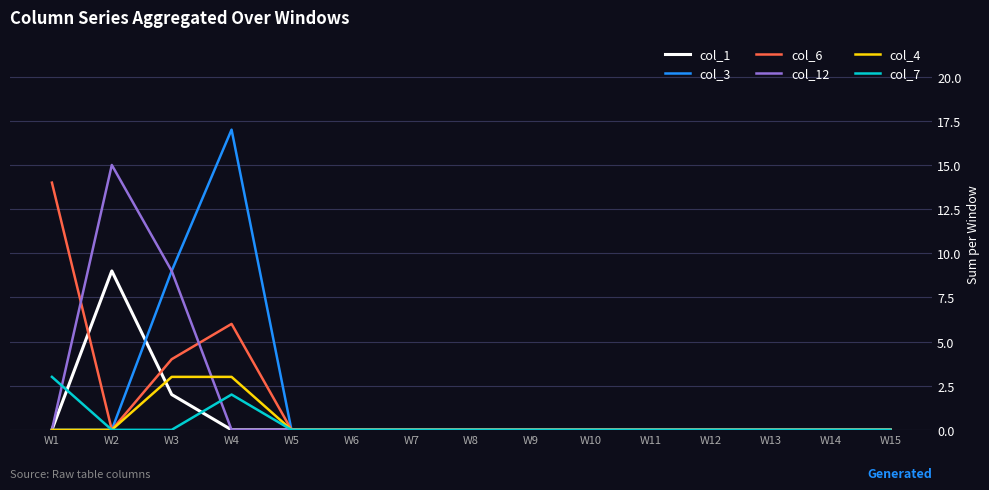

Between W1 and W6, which series saw the biggest shift?

col_6